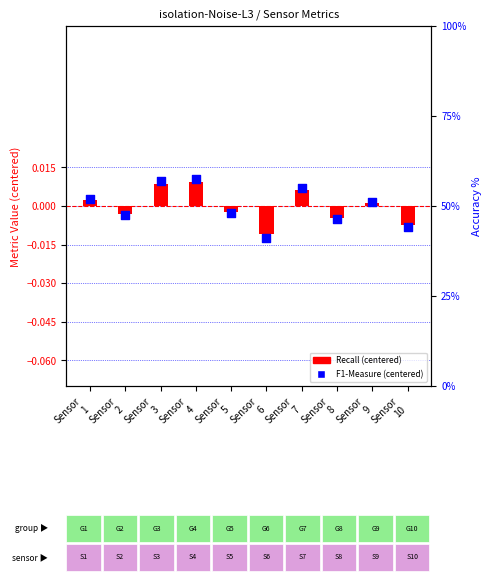

Is the value of Recall (centered) at Sensor
2 greater than the value of F1-Measure (centered) at Sensor
9?

No